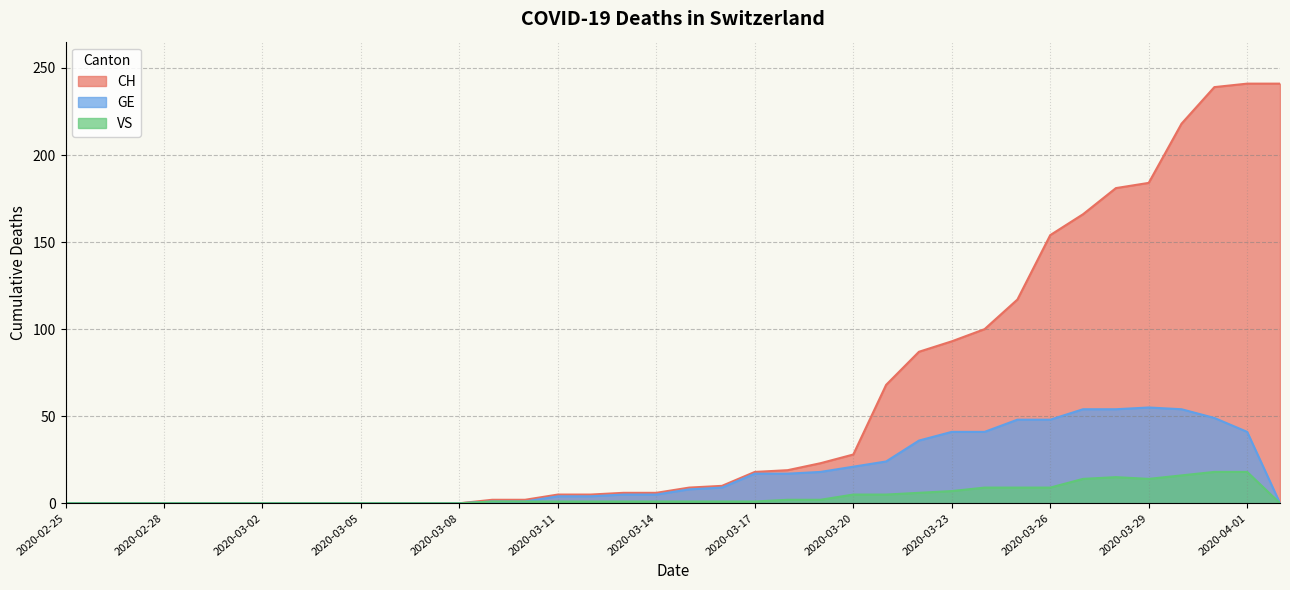

Which category has the highest value across all series?

2020-04-01